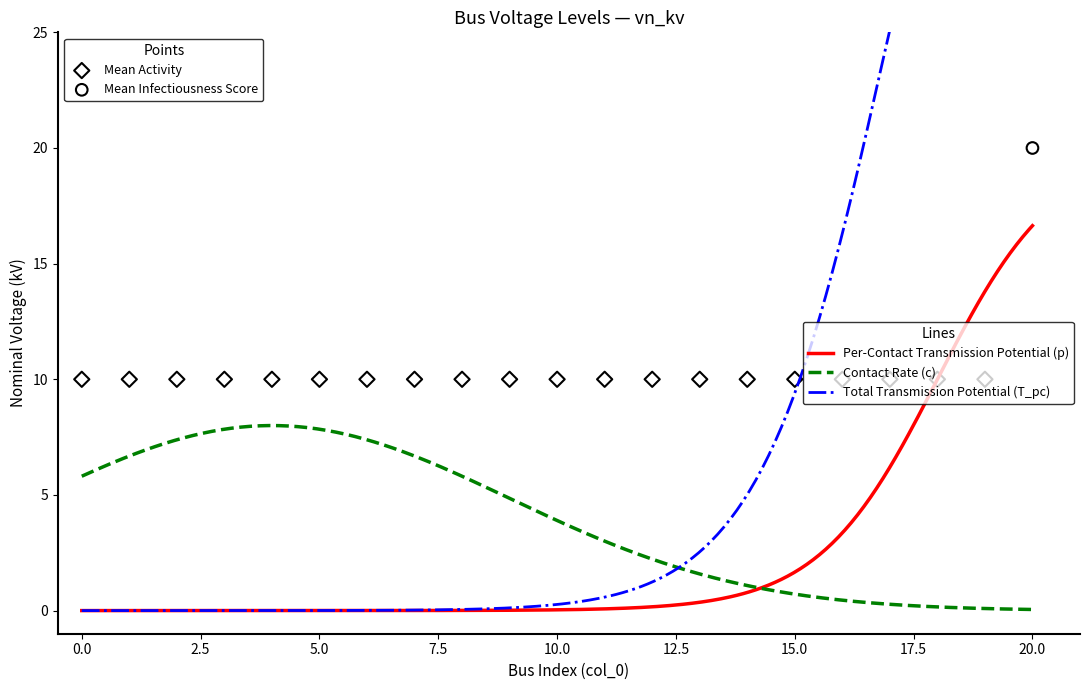

Between 8 and 18, which is larger?

8